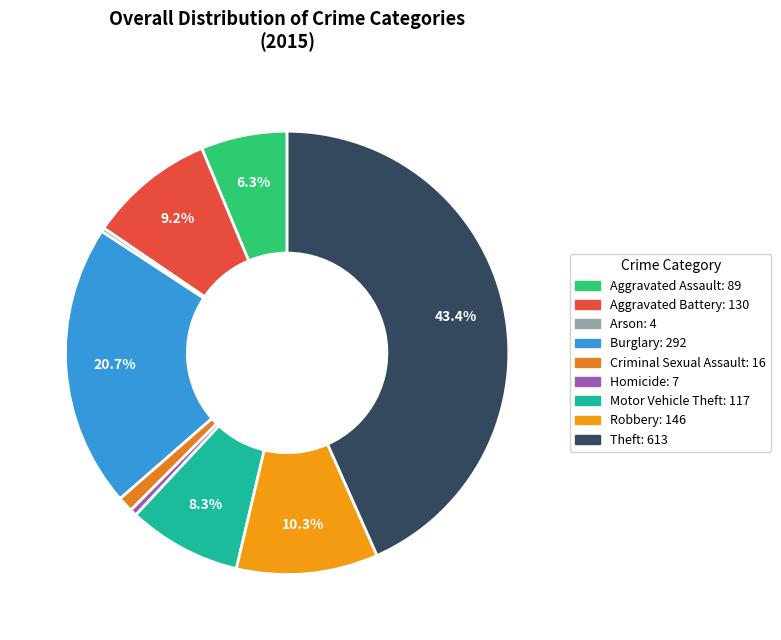

To the nearest percent, what percentage of the pie is Aggravated Battery?

9%